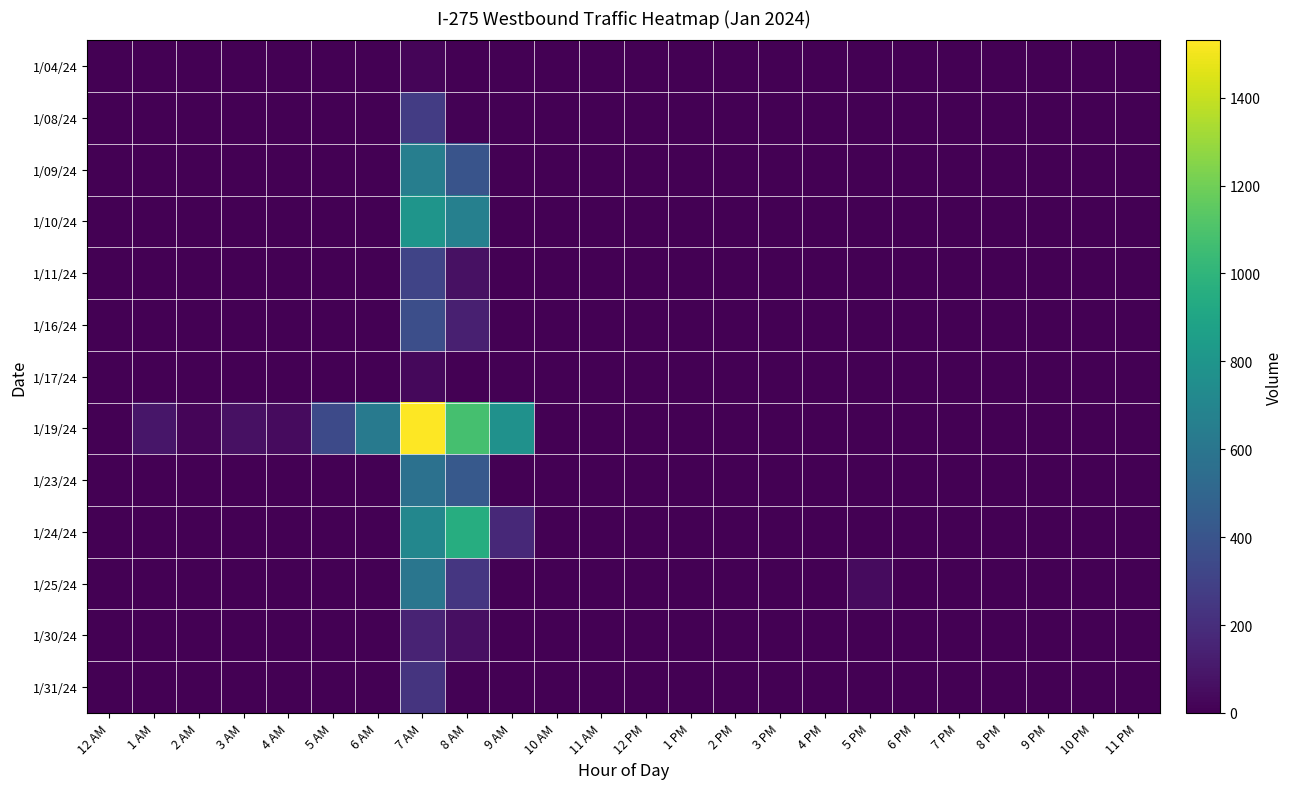

Reading right to left, extract all data points from this chart.

1/04/24: 11 PM=0.0	10 PM=0.0	9 PM=0.0	8 PM=0.0	7 PM=0.0	6 PM=0.0	5 PM=0.0	4 PM=0.0	3 PM=0.0	2 PM=0.0	1 PM=0.0	12 PM=0.0	11 AM=0.0	10 AM=0.0	9 AM=0.0	8 AM=0.0	7 AM=18.4	6 AM=0.0	5 AM=0.0	4 AM=0.0	3 AM=0.0	2 AM=0.0	1 AM=0.0	12 AM=0.0
1/08/24: 11 PM=0.0	10 PM=0.0	9 PM=0.0	8 PM=0.0	7 PM=0.0	6 PM=0.0	5 PM=0.0	4 PM=0.0	3 PM=0.0	2 PM=0.0	1 PM=0.0	12 PM=0.0	11 AM=0.0	10 AM=0.0	9 AM=0.0	8 AM=7.8	7 AM=273.1	6 AM=0.0	5 AM=0.0	4 AM=0.0	3 AM=0.0	2 AM=0.0	1 AM=0.0	12 AM=0.0
1/09/24: 11 PM=0.0	10 PM=0.0	9 PM=0.0	8 PM=0.0	7 PM=0.0	6 PM=0.0	5 PM=0.0	4 PM=0.0	3 PM=0.0	2 PM=0.0	1 PM=0.0	12 PM=0.0	11 AM=0.0	10 AM=0.0	9 AM=0.0	8 AM=399.5	7 AM=656.8	6 AM=0.0	5 AM=0.0	4 AM=0.0	3 AM=0.0	2 AM=0.0	1 AM=0.0	12 AM=0.0
1/10/24: 11 PM=0.0	10 PM=0.0	9 PM=0.0	8 PM=0.0	7 PM=0.0	6 PM=0.0	5 PM=0.0	4 PM=0.0	3 PM=0.0	2 PM=0.0	1 PM=0.0	12 PM=0.0	11 AM=0.0	10 AM=0.0	9 AM=0.0	8 AM=669.0	7 AM=795.3	6 AM=0.0	5 AM=0.0	4 AM=0.0	3 AM=0.0	2 AM=1.7	1 AM=0.0	12 AM=0.0
1/11/24: 11 PM=0.0	10 PM=0.0	9 PM=0.0	8 PM=0.0	7 PM=0.0	6 PM=0.0	5 PM=0.0	4 PM=0.0	3 PM=0.0	2 PM=0.0	1 PM=0.0	12 PM=0.0	11 AM=0.0	10 AM=0.0	9 AM=0.0	8 AM=68.4	7 AM=314.3	6 AM=0.0	5 AM=0.0	4 AM=0.0	3 AM=0.0	2 AM=0.0	1 AM=0.0	12 AM=0.0
1/16/24: 11 PM=0.0	10 PM=0.0	9 PM=0.0	8 PM=0.0	7 PM=0.0	6 PM=0.0	5 PM=0.0	4 PM=0.0	3 PM=0.0	2 PM=0.0	1 PM=0.0	12 PM=0.0	11 AM=0.0	10 AM=0.0	9 AM=0.0	8 AM=135.4	7 AM=364.9	6 AM=0.0	5 AM=0.0	4 AM=0.0	3 AM=0.0	2 AM=0.0	1 AM=0.0	12 AM=0.0
1/17/24: 11 PM=0.0	10 PM=0.0	9 PM=0.0	8 PM=0.0	7 PM=0.0	6 PM=0.0	5 PM=0.0	4 PM=0.0	3 PM=0.0	2 PM=0.0	1 PM=0.0	12 PM=0.0	11 AM=0.0	10 AM=0.0	9 AM=0.0	8 AM=0.0	7 AM=33.1	6 AM=0.0	5 AM=0.0	4 AM=0.0	3 AM=0.0	2 AM=0.0	1 AM=0.0	12 AM=0.0
1/19/24: 11 PM=0.0	10 PM=0.0	9 PM=0.0	8 PM=0.0	7 PM=0.0	6 PM=0.0	5 PM=0.0	4 PM=0.0	3 PM=0.0	2 PM=0.0	1 PM=0.0	12 PM=0.0	11 AM=0.0	10 AM=0.0	9 AM=776.7	8 AM=1079.3	7 AM=1530.4	6 AM=633.6	5 AM=345.9	4 AM=47.1	3 AM=67.6	2 AM=22.1	1 AM=95.1	12 AM=0.0
1/23/24: 11 PM=0.0	10 PM=0.0	9 PM=0.0	8 PM=0.0	7 PM=0.0	6 PM=0.0	5 PM=0.0	4 PM=0.0	3 PM=0.0	2 PM=0.0	1 PM=0.0	12 PM=0.0	11 AM=0.0	10 AM=0.0	9 AM=0.0	8 AM=429.9	7 AM=568.4	6 AM=0.0	5 AM=0.0	4 AM=0.0	3 AM=0.0	2 AM=0.0	1 AM=0.0	12 AM=0.0
1/24/24: 11 PM=0.0	10 PM=0.0	9 PM=0.0	8 PM=0.0	7 PM=0.0	6 PM=0.0	5 PM=0.0	4 PM=0.0	3 PM=0.0	2 PM=0.0	1 PM=0.0	12 PM=0.0	11 AM=0.0	10 AM=0.0	9 AM=177.5	8 AM=952.2	7 AM=706.4	6 AM=0.0	5 AM=0.0	4 AM=0.0	3 AM=0.0	2 AM=0.0	1 AM=0.0	12 AM=0.0
1/25/24: 11 PM=0.0	10 PM=0.0	9 PM=0.0	8 PM=0.0	7 PM=0.0	6 PM=0.0	5 PM=45.8	4 PM=0.0	3 PM=0.0	2 PM=0.0	1 PM=0.0	12 PM=0.0	11 AM=0.0	10 AM=0.0	9 AM=0.0	8 AM=240.8	7 AM=598.6	6 AM=0.0	5 AM=0.0	4 AM=0.0	3 AM=0.0	2 AM=0.0	1 AM=0.0	12 AM=0.0
1/30/24: 11 PM=0.0	10 PM=0.0	9 PM=0.0	8 PM=0.0	7 PM=0.0	6 PM=0.0	5 PM=0.0	4 PM=0.0	3 PM=0.0	2 PM=0.0	1 PM=0.0	12 PM=0.0	11 AM=0.0	10 AM=0.0	9 AM=0.0	8 AM=60.4	7 AM=153.1	6 AM=0.0	5 AM=0.0	4 AM=0.0	3 AM=0.0	2 AM=0.0	1 AM=0.0	12 AM=0.0
1/31/24: 11 PM=0.0	10 PM=0.0	9 PM=0.0	8 PM=0.0	7 PM=0.0	6 PM=0.0	5 PM=0.0	4 PM=0.0	3 PM=0.0	2 PM=0.0	1 PM=0.0	12 PM=0.0	11 AM=0.0	10 AM=0.0	9 AM=0.0	8 AM=9.8	7 AM=230.1	6 AM=0.0	5 AM=0.0	4 AM=0.0	3 AM=0.0	2 AM=0.0	1 AM=0.0	12 AM=0.0